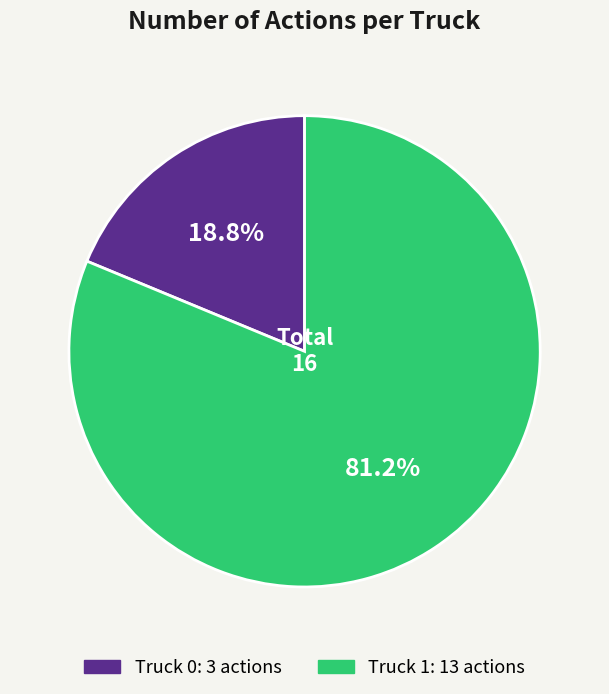

Which slice represents more than half of the pie?

Truck 1